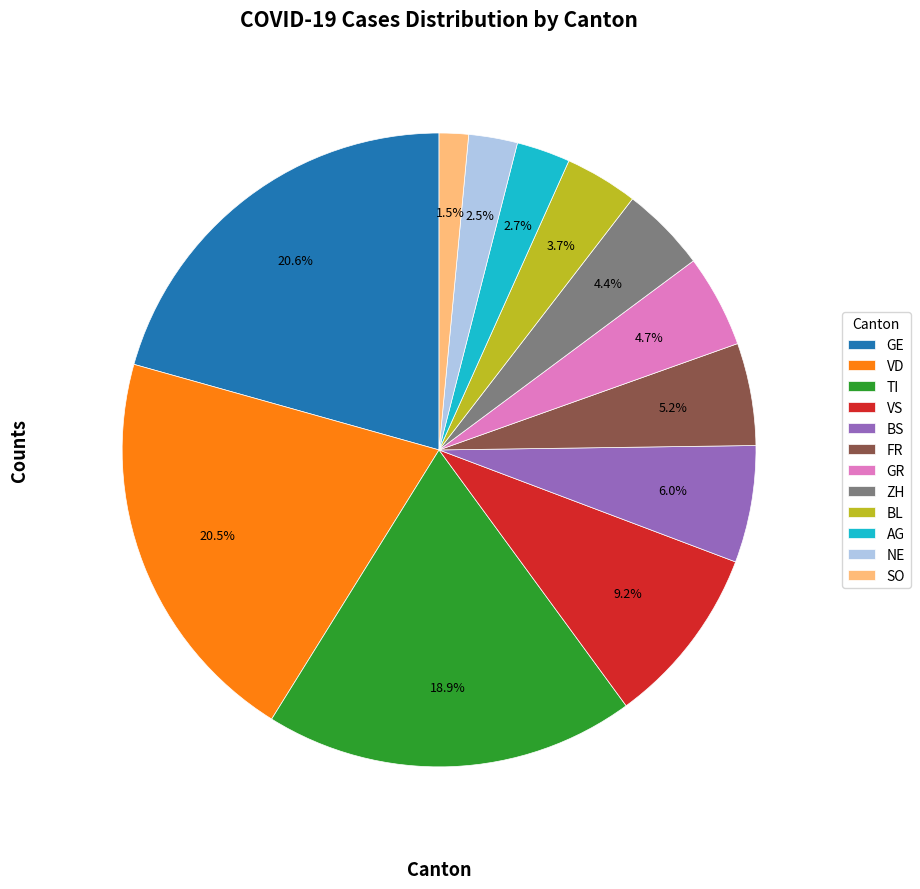

What is the smallest slice in the pie chart?

SO